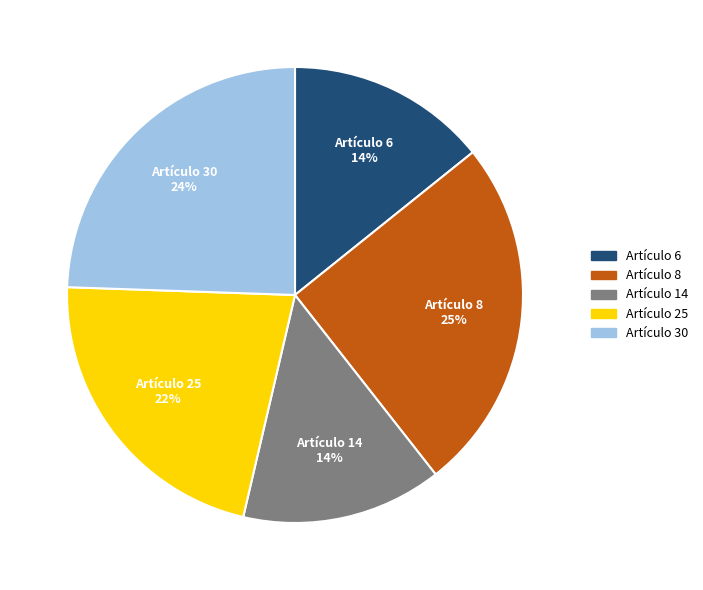

The Artículo 6 slice represents 28% of the pie. True or false?

False